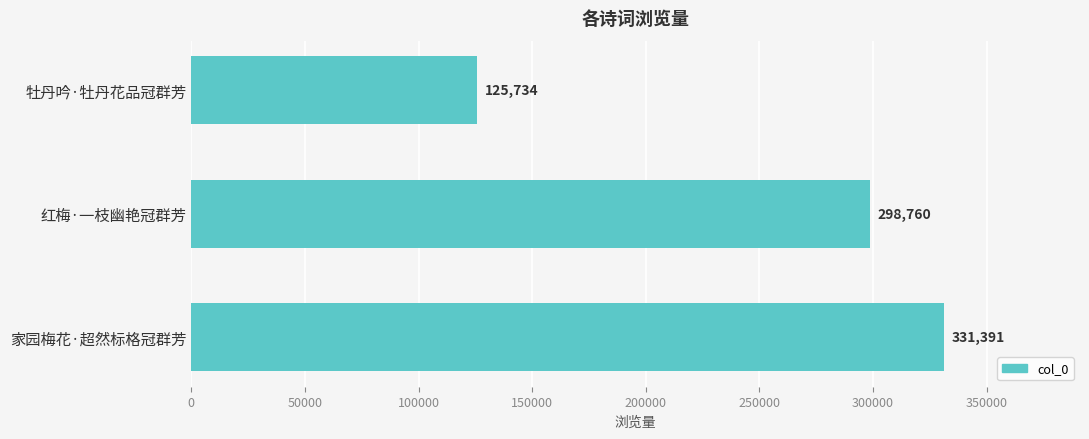

How many bars are there in total?

3